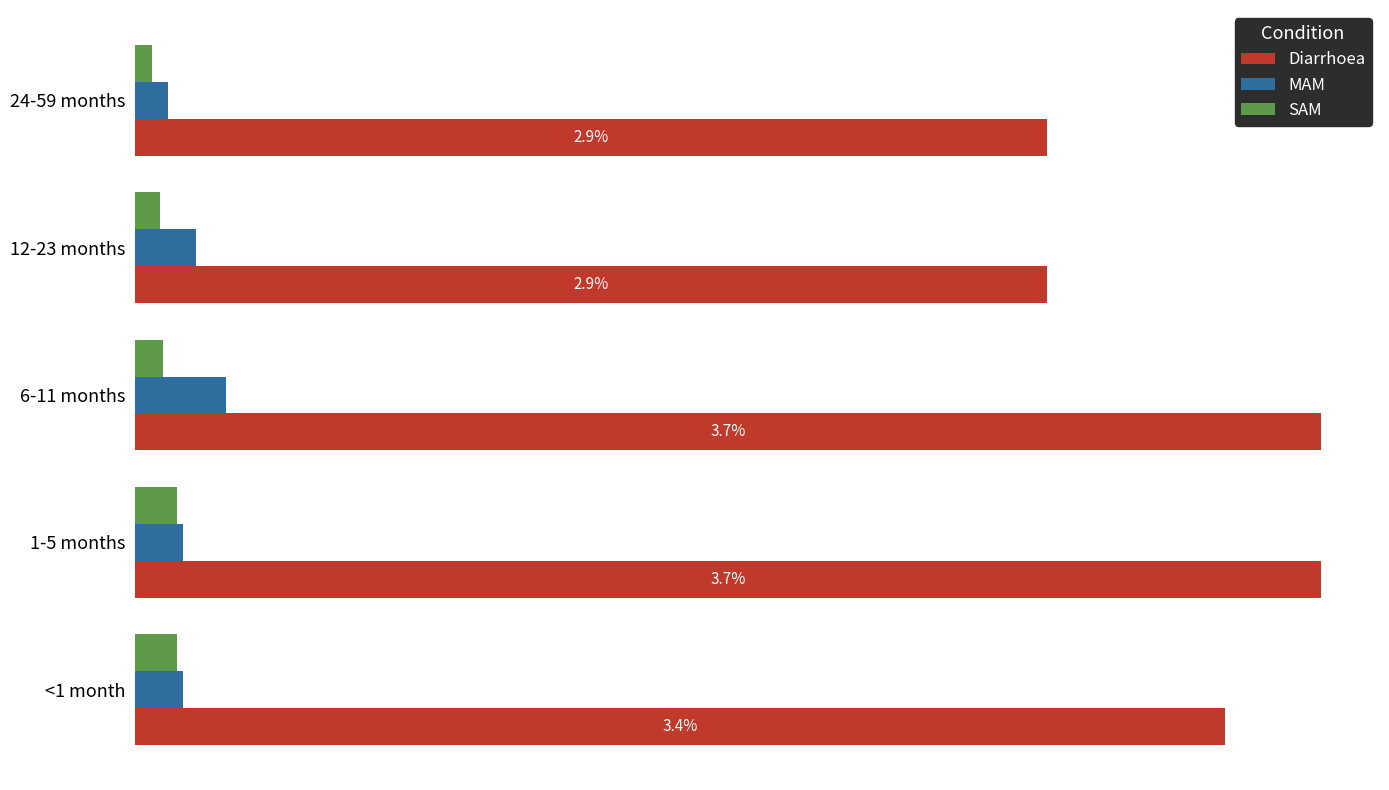

What is the minimum value for MAM?

0.1